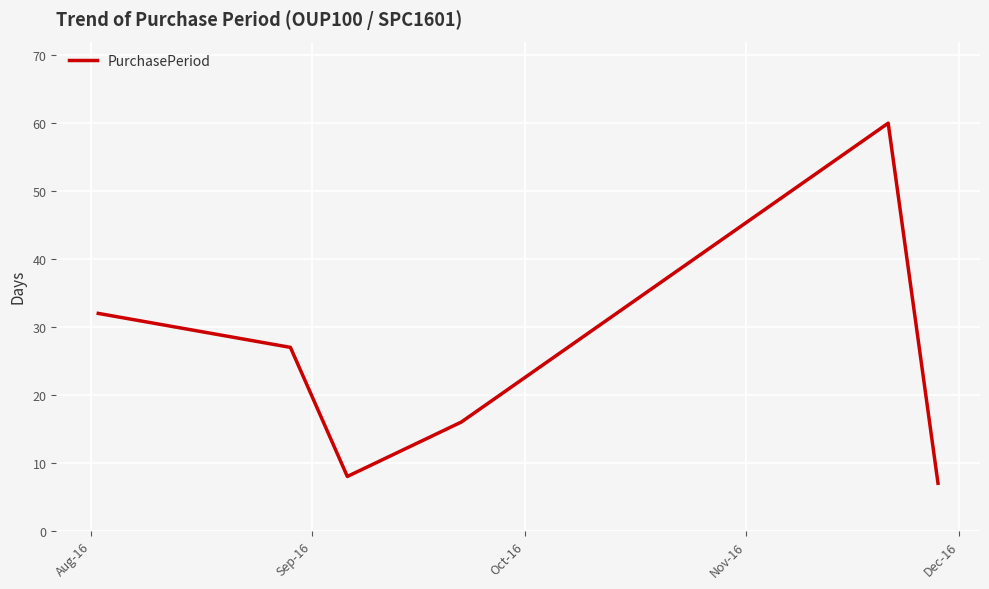

True or false: the data has more than 1 interior local peaks.

False